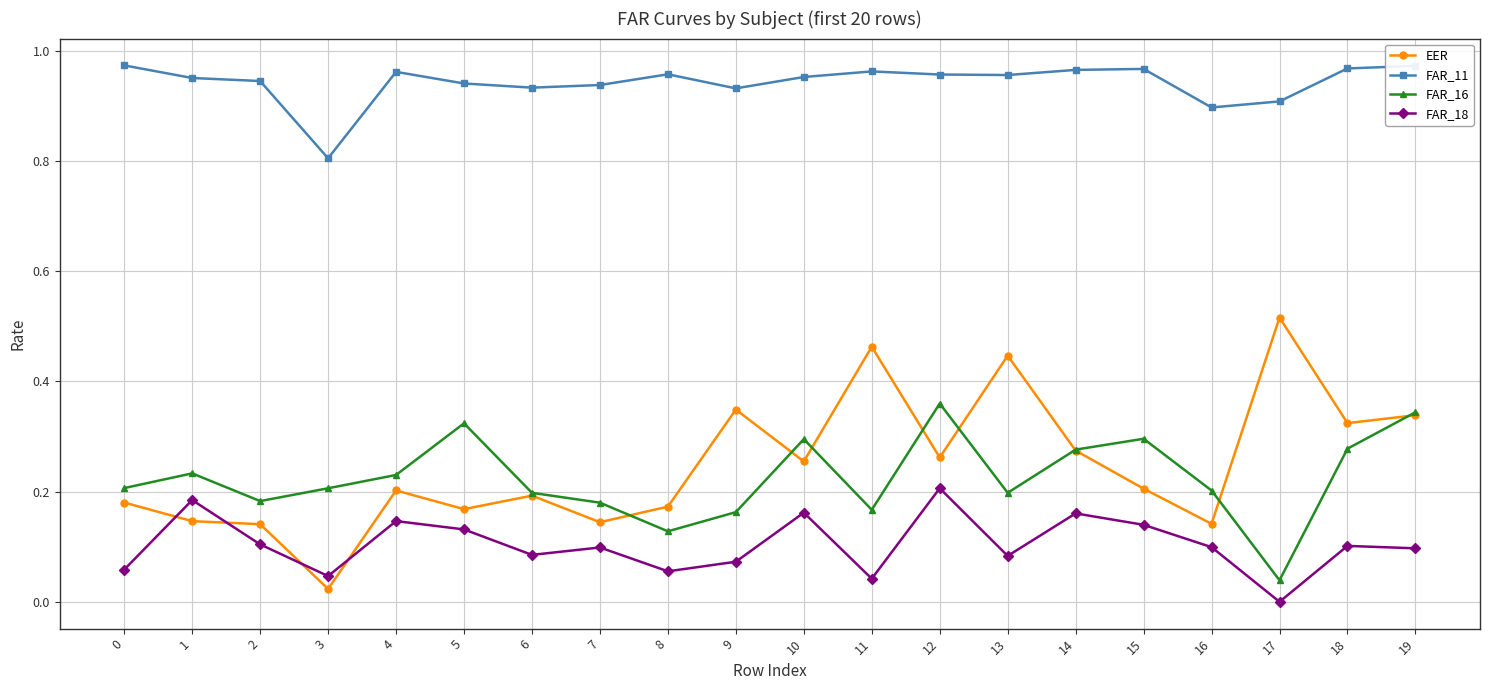

At which category does the chart reach its minimum across all series?

17